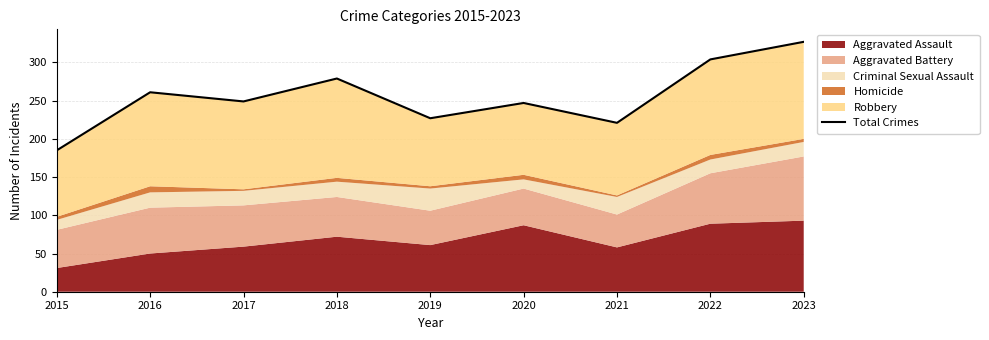

What is the ratio of the value at 2015 to the value at 2020?

0.7